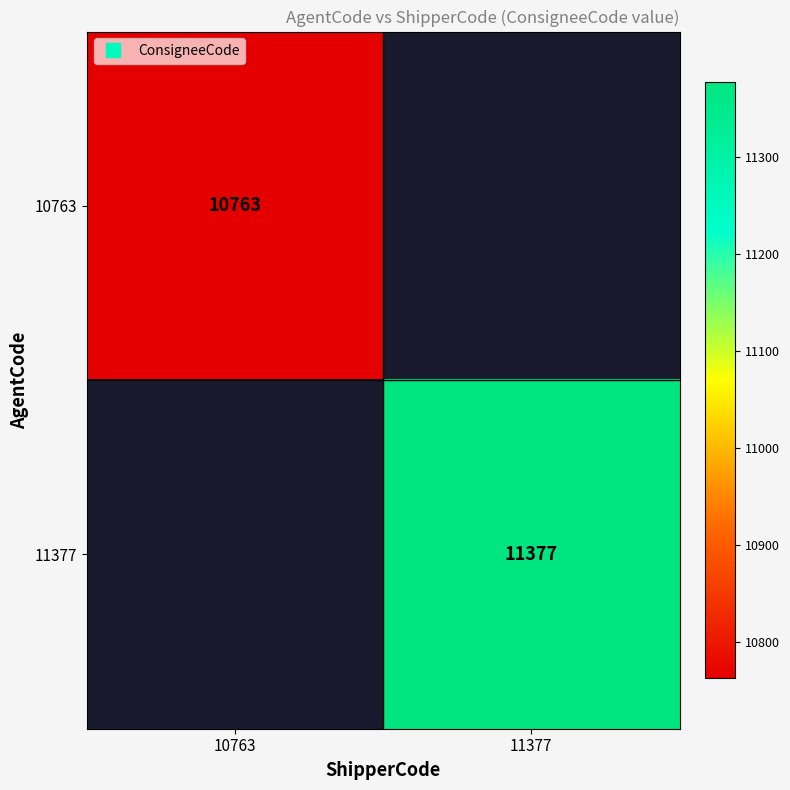

Is the value of 11377 at 10763 greater than the value of 10763 at 11377?

No